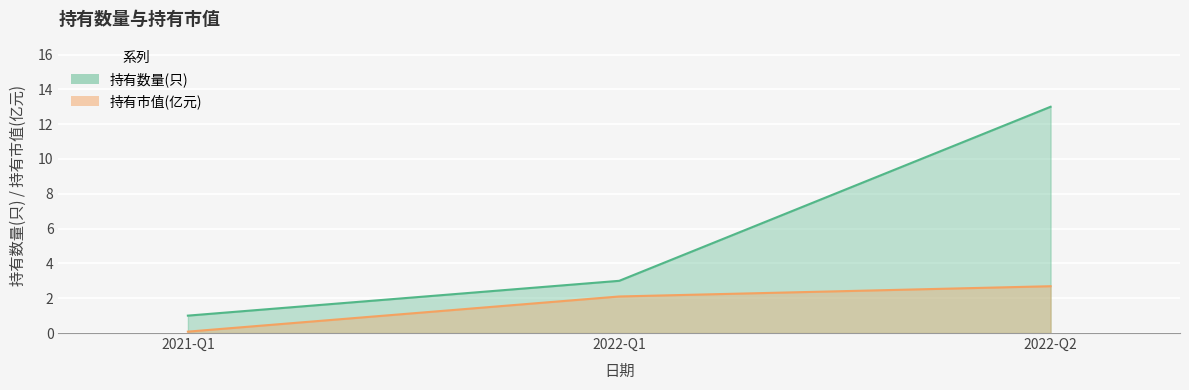

The 持有市值(亿元) series shows 2.7 at 2022-Q2. True or false?

True